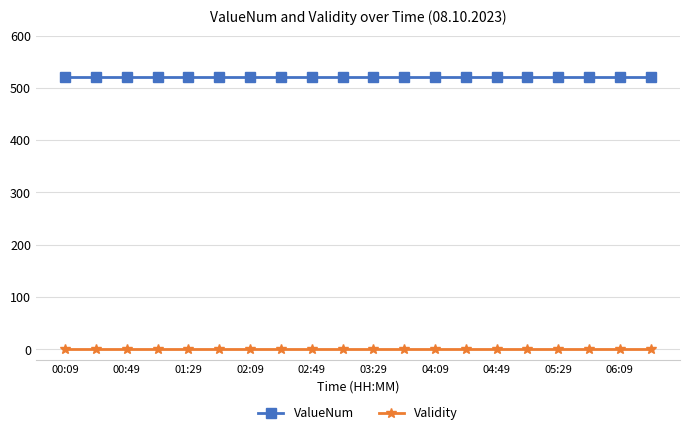

True or false: ValueNum and Validity intersect in this chart.

False